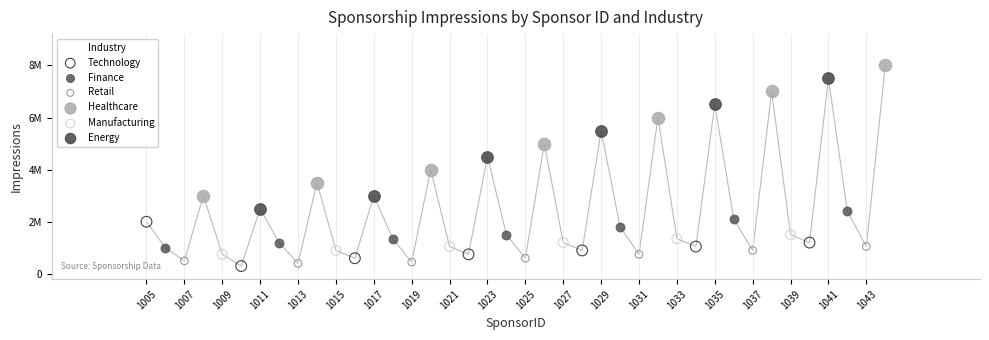

Which series contains the lowest Y value?

Technology